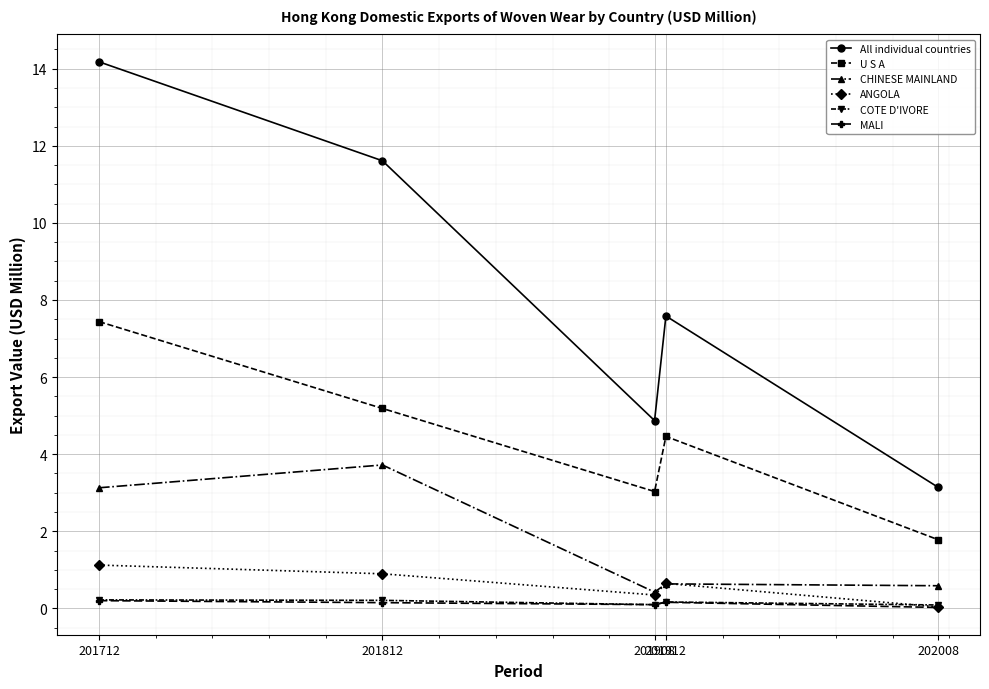

How many COTE D'IVORE values are between 0 and 1?

5